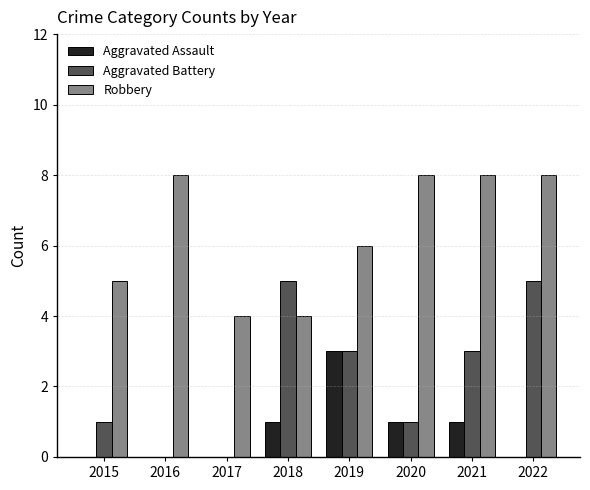

Where is Robbery nearest to the value 6?

2019